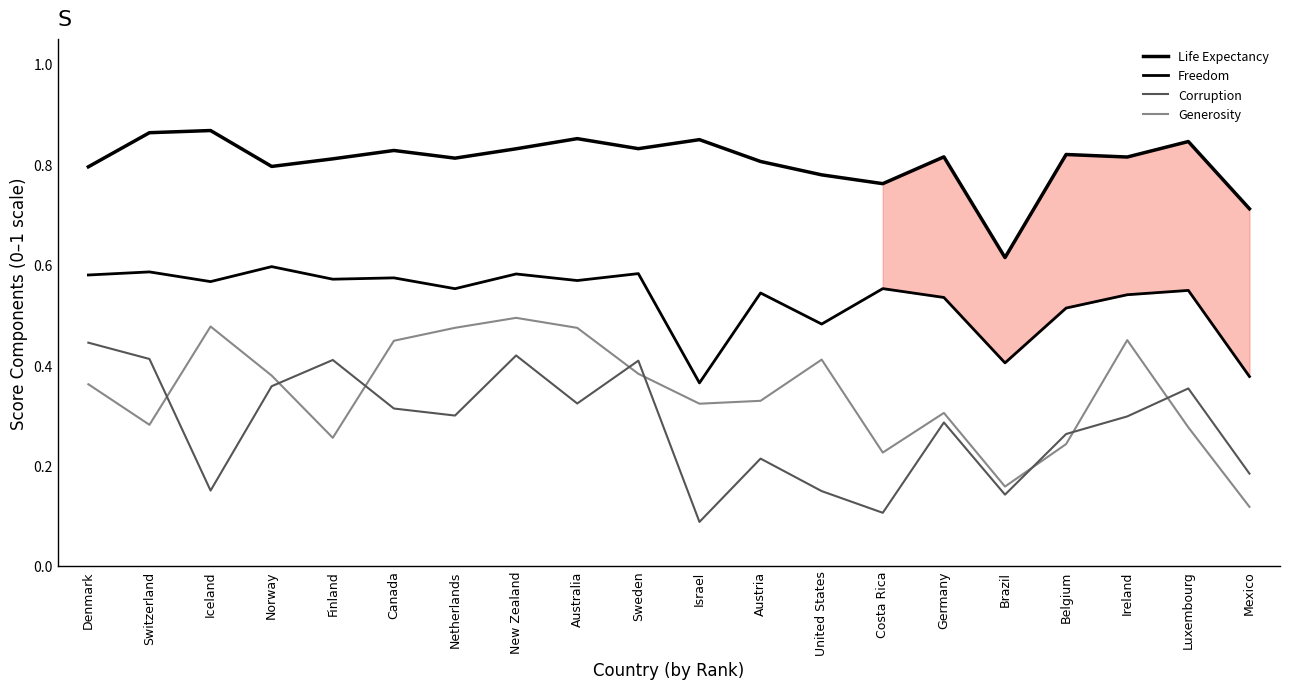

The value of Life Expectancy at Brazil is 0.9. True or false?

False